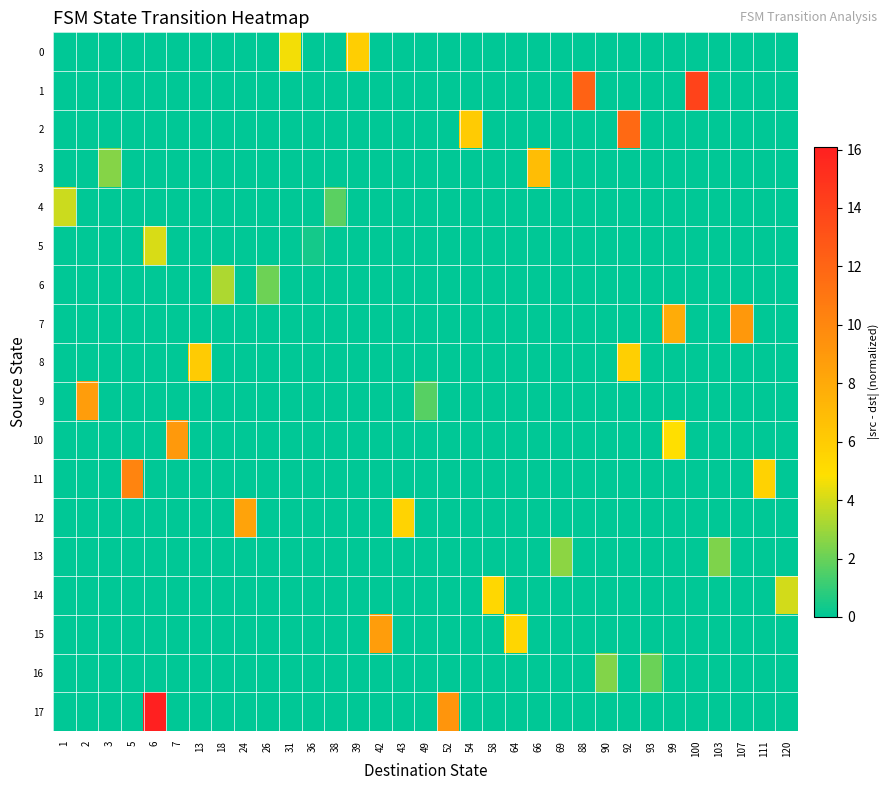

Reading left to right, what are all the values shown in this chart?

0: 1=0.0	2=0.0	3=0.0	5=0.0	6=0.0	7=0.0	13=0.0	18=0.0	24=0.0	26=0.0	31=4.7	36=0.0	38=0.0	39=5.9	42=0.0	43=0.0	49=0.0	52=0.0	54=0.0	58=0.0	64=0.0	66=0.0	69=0.0	88=0.0	90=0.0	92=0.0	93=0.0	99=0.0	100=0.0	103=0.0	107=0.0	111=0.0	120=0.0
1: 1=0.0	2=0.0	3=0.0	5=0.0	6=0.0	7=0.0	13=0.0	18=0.0	24=0.0	26=0.0	31=0.0	36=0.0	38=0.0	39=0.0	42=0.0	43=0.0	49=0.0	52=0.0	54=0.0	58=0.0	64=0.0	66=0.0	69=0.0	88=12.2	90=0.0	92=0.0	93=0.0	99=0.0	100=14.0	103=0.0	107=0.0	111=0.0	120=0.0
2: 1=0.0	2=0.0	3=0.0	5=0.0	6=0.0	7=0.0	13=0.0	18=0.0	24=0.0	26=0.0	31=0.0	36=0.0	38=0.0	39=0.0	42=0.0	43=0.0	49=0.0	52=0.0	54=6.1	58=0.0	64=0.0	66=0.0	69=0.0	88=0.0	90=0.0	92=11.8	93=0.0	99=0.0	100=0.0	103=0.0	107=0.0	111=0.0	120=0.0
3: 1=0.0	2=0.0	3=2.5	5=0.0	6=0.0	7=0.0	13=0.0	18=0.0	24=0.0	26=0.0	31=0.0	36=0.0	38=0.0	39=0.0	42=0.0	43=0.0	49=0.0	52=0.0	54=0.0	58=0.0	64=0.0	66=6.9	69=0.0	88=0.0	90=0.0	92=0.0	93=0.0	99=0.0	100=0.0	103=0.0	107=0.0	111=0.0	120=0.0
4: 1=3.9	2=0.0	3=0.0	5=0.0	6=0.0	7=0.0	13=0.0	18=0.0	24=0.0	26=0.0	31=0.0	36=0.0	38=1.7	39=0.0	42=0.0	43=0.0	49=0.0	52=0.0	54=0.0	58=0.0	64=0.0	66=0.0	69=0.0	88=0.0	90=0.0	92=0.0	93=0.0	99=0.0	100=0.0	103=0.0	107=0.0	111=0.0	120=0.0
5: 1=0.0	2=0.0	3=0.0	5=0.0	6=4.1	7=0.0	13=0.0	18=0.0	24=0.0	26=0.0	31=0.0	36=0.4	38=0.0	39=0.0	42=0.0	43=0.0	49=0.0	52=0.0	54=0.0	58=0.0	64=0.0	66=0.0	69=0.0	88=0.0	90=0.0	92=0.0	93=0.0	99=0.0	100=0.0	103=0.0	107=0.0	111=0.0	120=0.0
6: 1=0.0	2=0.0	3=0.0	5=0.0	6=0.0	7=0.0	13=0.0	18=3.3	24=0.0	26=2.1	31=0.0	36=0.0	38=0.0	39=0.0	42=0.0	43=0.0	49=0.0	52=0.0	54=0.0	58=0.0	64=0.0	66=0.0	69=0.0	88=0.0	90=0.0	92=0.0	93=0.0	99=0.0	100=0.0	103=0.0	107=0.0	111=0.0	120=0.0
7: 1=0.0	2=0.0	3=0.0	5=0.0	6=0.0	7=0.0	13=0.0	18=0.0	24=0.0	26=0.0	31=0.0	36=0.0	38=0.0	39=0.0	42=0.0	43=0.0	49=0.0	52=0.0	54=0.0	58=0.0	64=0.0	66=0.0	69=0.0	88=0.0	90=0.0	92=0.0	93=0.0	99=7.8	100=0.0	103=0.0	107=9.1	111=0.0	120=0.0
8: 1=0.0	2=0.0	3=0.0	5=0.0	6=0.0	7=0.0	13=6.0	18=0.0	24=0.0	26=0.0	31=0.0	36=0.0	38=0.0	39=0.0	42=0.0	43=0.0	49=0.0	52=0.0	54=0.0	58=0.0	64=0.0	66=0.0	69=0.0	88=0.0	90=0.0	92=5.8	93=0.0	99=0.0	100=0.0	103=0.0	107=0.0	111=0.0	120=0.0
9: 1=0.0	2=8.7	3=0.0	5=0.0	6=0.0	7=0.0	13=0.0	18=0.0	24=0.0	26=0.0	31=0.0	36=0.0	38=0.0	39=0.0	42=0.0	43=0.0	49=1.7	52=0.0	54=0.0	58=0.0	64=0.0	66=0.0	69=0.0	88=0.0	90=0.0	92=0.0	93=0.0	99=0.0	100=0.0	103=0.0	107=0.0	111=0.0	120=0.0
10: 1=0.0	2=0.0	3=0.0	5=0.0	6=0.0	7=8.9	13=0.0	18=0.0	24=0.0	26=0.0	31=0.0	36=0.0	38=0.0	39=0.0	42=0.0	43=0.0	49=0.0	52=0.0	54=0.0	58=0.0	64=0.0	66=0.0	69=0.0	88=0.0	90=0.0	92=0.0	93=0.0	99=4.8	100=0.0	103=0.0	107=0.0	111=0.0	120=0.0
11: 1=0.0	2=0.0	3=0.0	5=10.2	6=0.0	7=0.0	13=0.0	18=0.0	24=0.0	26=0.0	31=0.0	36=0.0	38=0.0	39=0.0	42=0.0	43=0.0	49=0.0	52=0.0	54=0.0	58=0.0	64=0.0	66=0.0	69=0.0	88=0.0	90=0.0	92=0.0	93=0.0	99=0.0	100=0.0	103=0.0	107=0.0	111=5.7	120=0.0
12: 1=0.0	2=0.0	3=0.0	5=0.0	6=0.0	7=0.0	13=0.0	18=0.0	24=8.4	26=0.0	31=0.0	36=0.0	38=0.0	39=0.0	42=0.0	43=5.5	49=0.0	52=0.0	54=0.0	58=0.0	64=0.0	66=0.0	69=0.0	88=0.0	90=0.0	92=0.0	93=0.0	99=0.0	100=0.0	103=0.0	107=0.0	111=0.0	120=0.0
13: 1=0.0	2=0.0	3=0.0	5=0.0	6=0.0	7=0.0	13=0.0	18=0.0	24=0.0	26=0.0	31=0.0	36=0.0	38=0.0	39=0.0	42=0.0	43=0.0	49=0.0	52=0.0	54=0.0	58=0.0	64=0.0	66=0.0	69=2.7	88=0.0	90=0.0	92=0.0	93=0.0	99=0.0	100=0.0	103=2.4	107=0.0	111=0.0	120=0.0
14: 1=0.0	2=0.0	3=0.0	5=0.0	6=0.0	7=0.0	13=0.0	18=0.0	24=0.0	26=0.0	31=0.0	36=0.0	38=0.0	39=0.0	42=0.0	43=0.0	49=0.0	52=0.0	54=0.0	58=5.3	64=0.0	66=0.0	69=0.0	88=0.0	90=0.0	92=0.0	93=0.0	99=0.0	100=0.0	103=0.0	107=0.0	111=0.0	120=4.0
15: 1=0.0	2=0.0	3=0.0	5=0.0	6=0.0	7=0.0	13=0.0	18=0.0	24=0.0	26=0.0	31=0.0	36=0.0	38=0.0	39=0.0	42=8.7	43=0.0	49=0.0	52=0.0	54=0.0	58=0.0	64=5.4	66=0.0	69=0.0	88=0.0	90=0.0	92=0.0	93=0.0	99=0.0	100=0.0	103=0.0	107=0.0	111=0.0	120=0.0
16: 1=0.0	2=0.0	3=0.0	5=0.0	6=0.0	7=0.0	13=0.0	18=0.0	24=0.0	26=0.0	31=0.0	36=0.0	38=0.0	39=0.0	42=0.0	43=0.0	49=0.0	52=0.0	54=0.0	58=0.0	64=0.0	66=0.0	69=0.0	88=0.0	90=2.5	92=0.0	93=2.0	99=0.0	100=0.0	103=0.0	107=0.0	111=0.0	120=0.0
17: 1=0.0	2=0.0	3=0.0	5=0.0	6=16.1	7=0.0	13=0.0	18=0.0	24=0.0	26=0.0	31=0.0	36=0.0	38=0.0	39=0.0	42=0.0	43=0.0	49=0.0	52=9.2	54=0.0	58=0.0	64=0.0	66=0.0	69=0.0	88=0.0	90=0.0	92=0.0	93=0.0	99=0.0	100=0.0	103=0.0	107=0.0	111=0.0	120=0.0